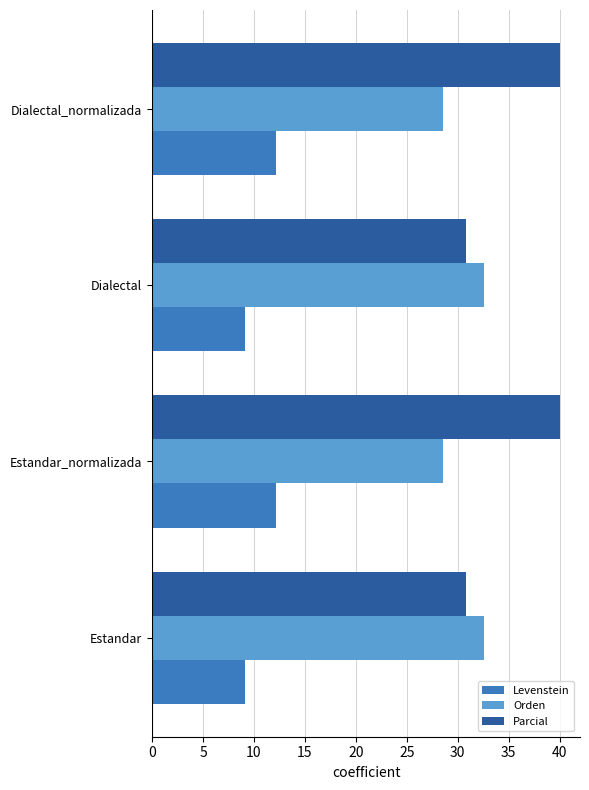

What is the difference between the Parcial values at Estandar_normalizada and Dialectal?

9.2